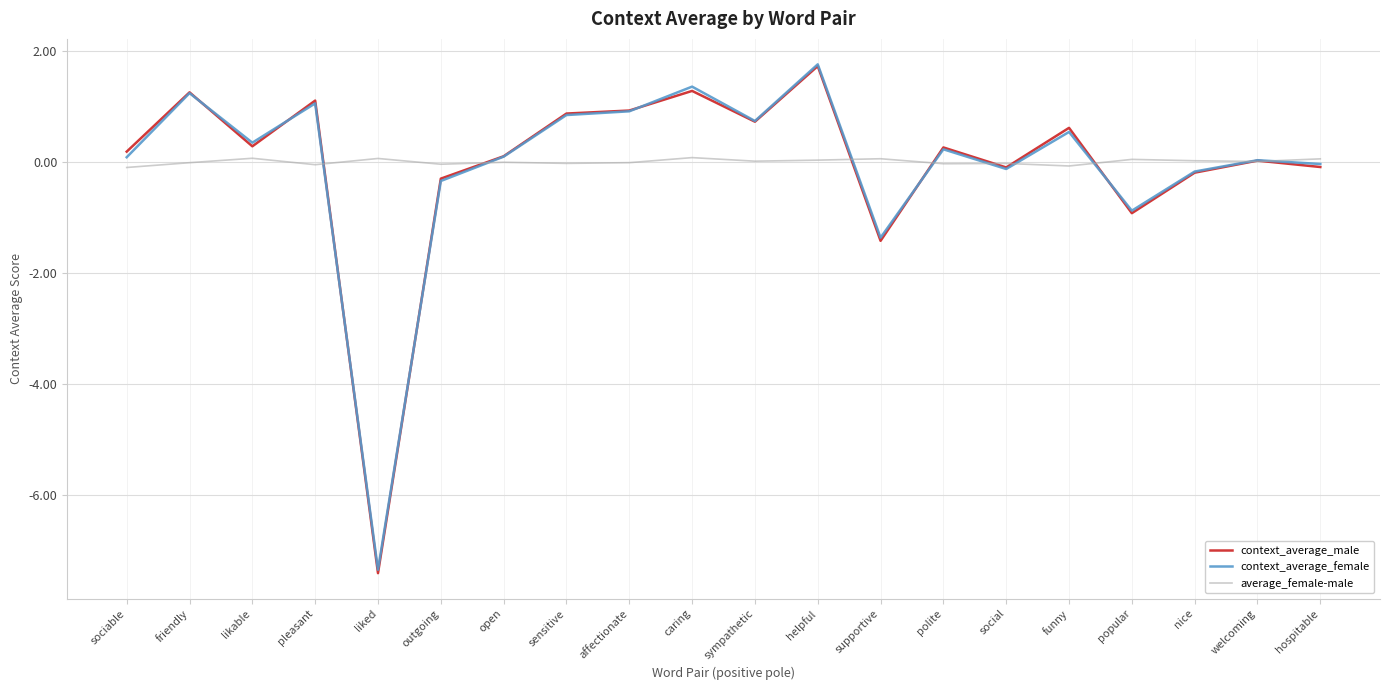

Which label corresponds to the largest value in the chart?

helpful